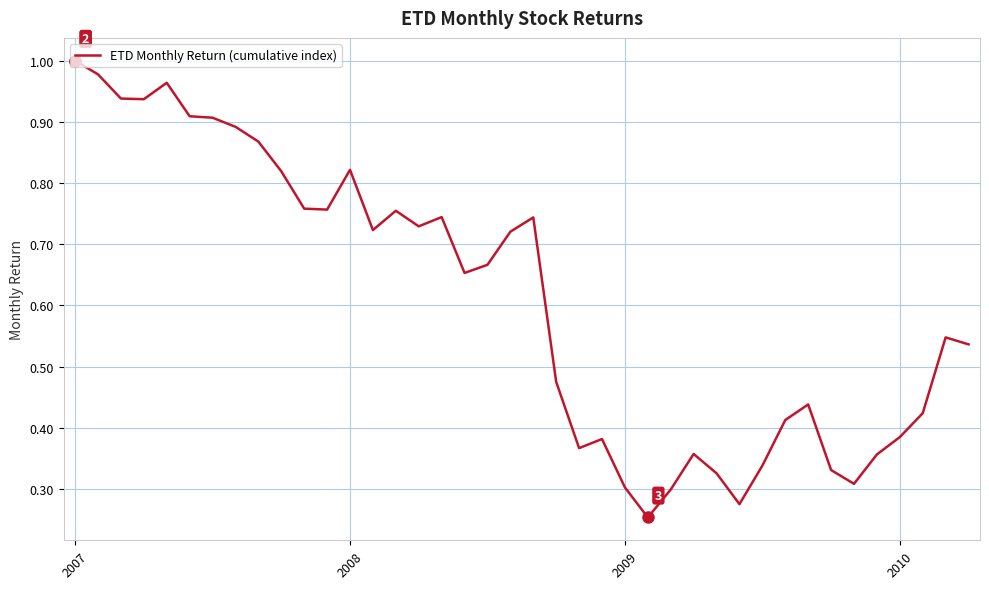

Which category has the lowest value across all series?

25